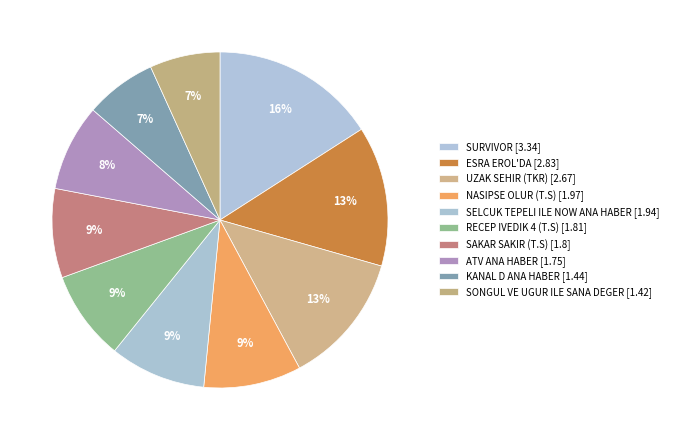

How many slices are in this pie chart?

10